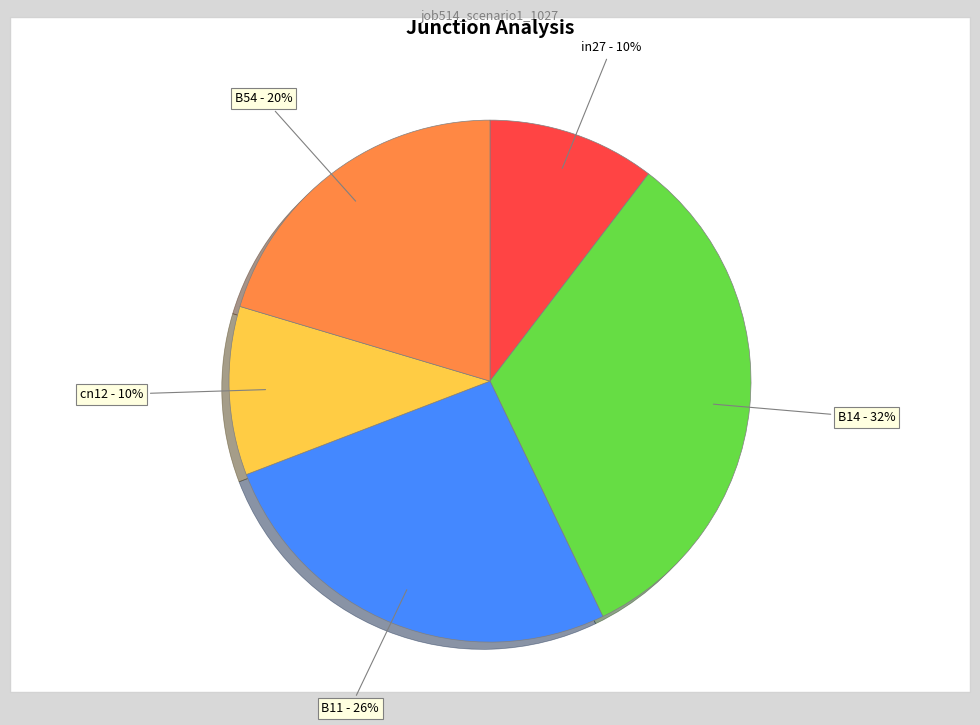

Combined, do B11 and B14 account for over 50%?

Yes